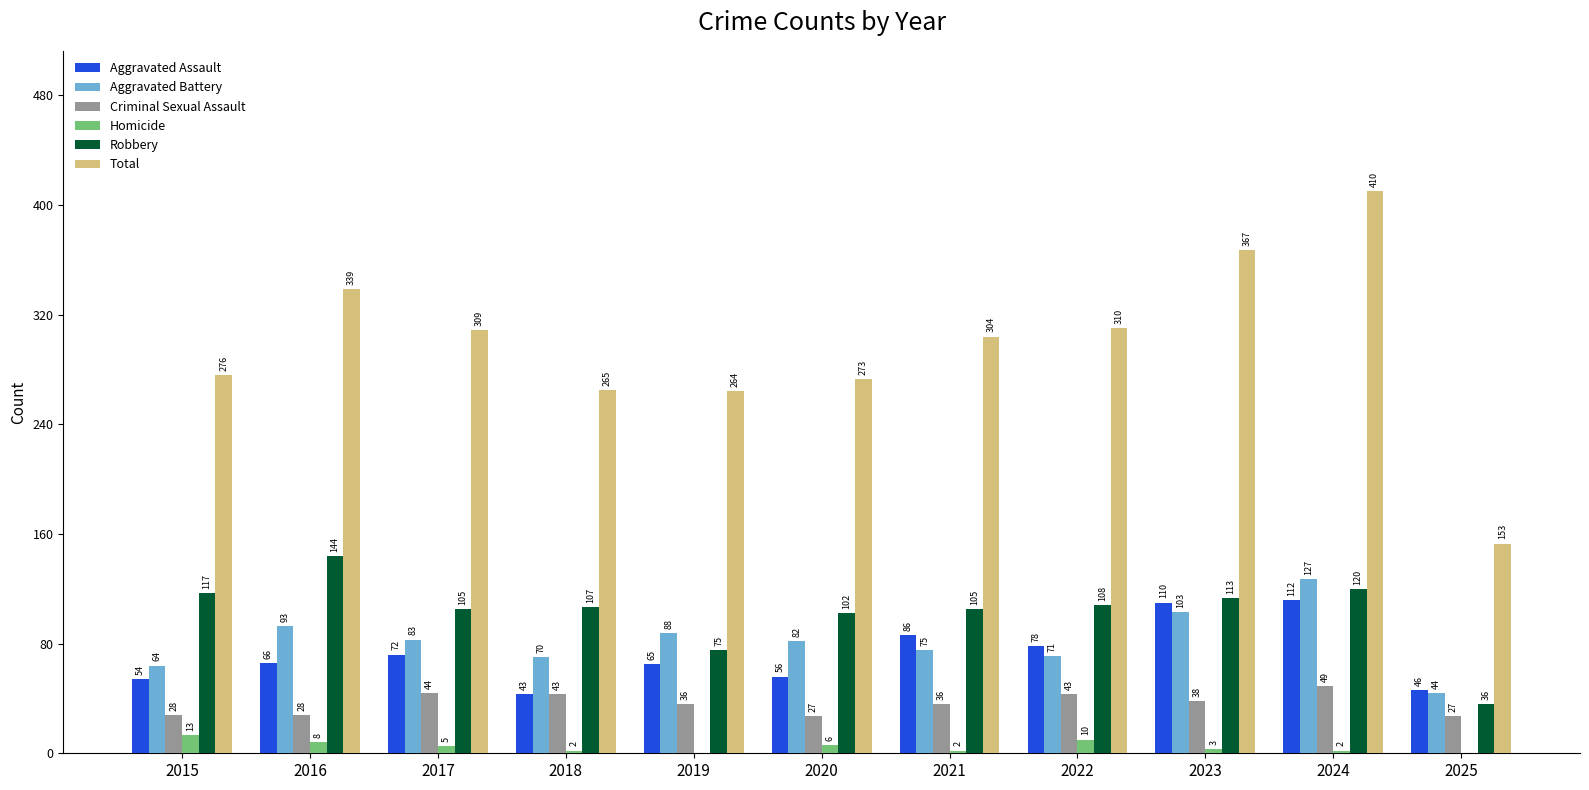

What is the sum of the Total values at 2016 and 2020?

612